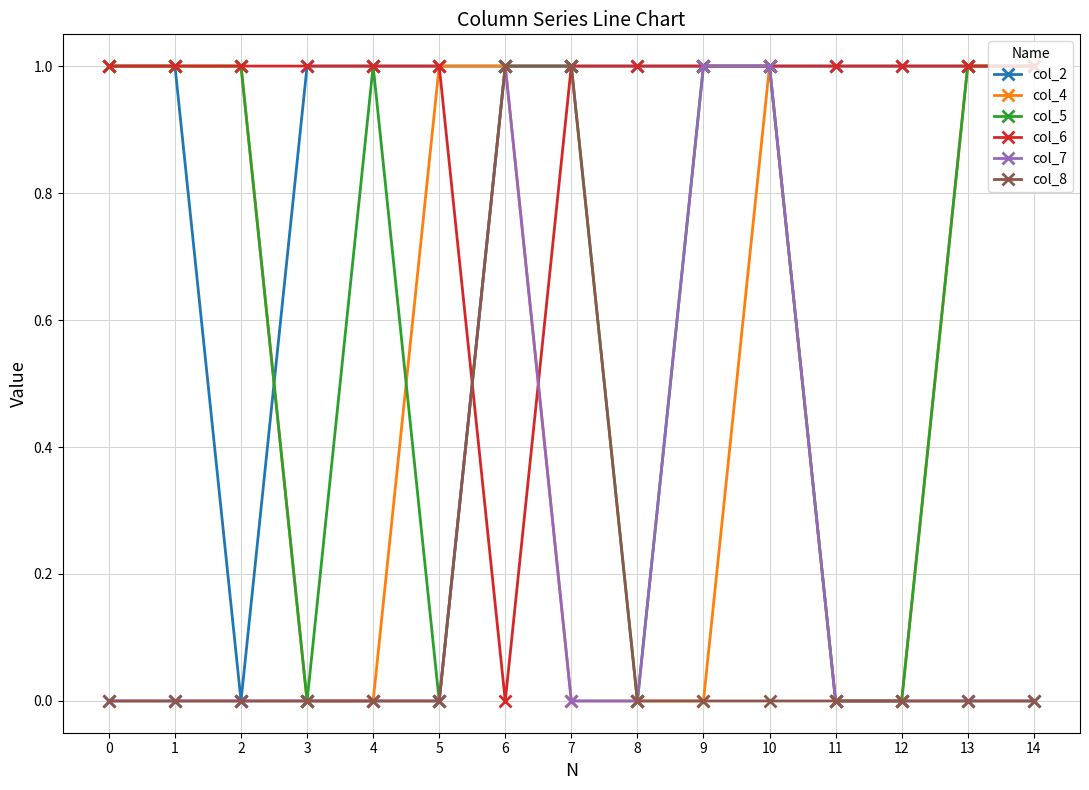

What is the value of the col_5 point at the 15th from the left?

1